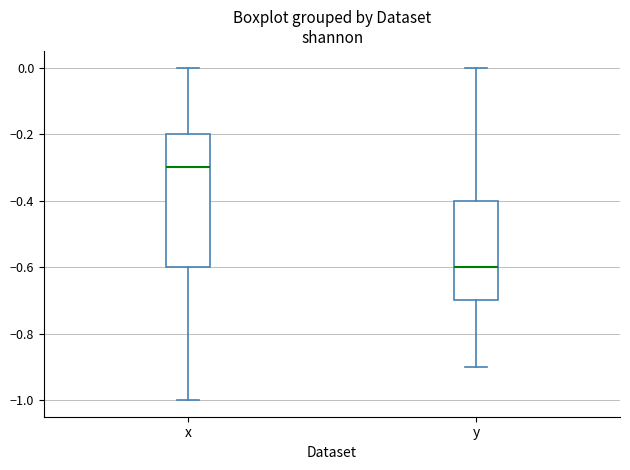

Which box has the lowest median line?

y